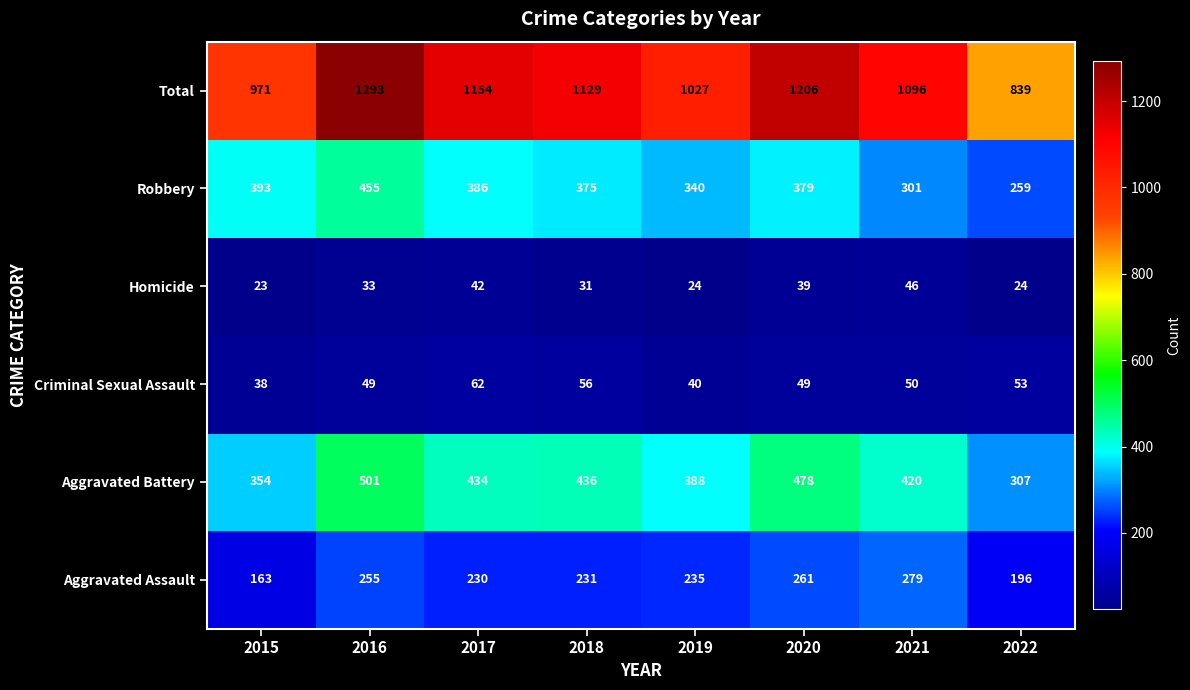

At which category is the sum across all series the highest?

2016